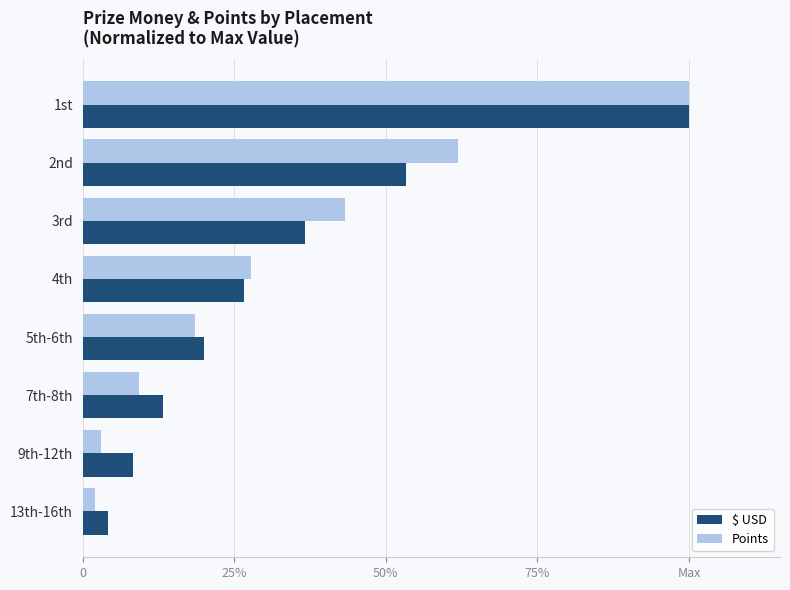

What are all the series names shown in the legend?

$ USD, Points